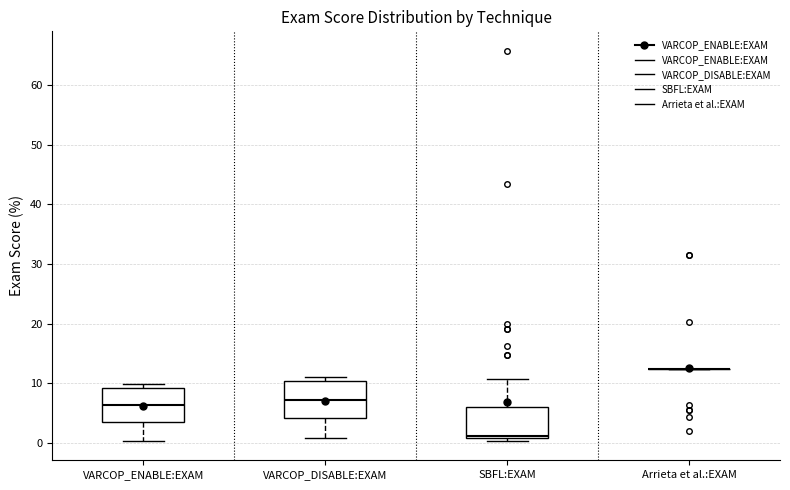

Reading left to right, transcribe this box plot: for each box, give where its median line is, the range the box spans, and where its two whiskers end, as read against the y-axis. The values are not printed on the chart, so give them approximately, as read against the axis.

VARCOP_ENABLE:EXAM: median 6, box 4 to 9, whiskers 0 to 10
VARCOP_DISABLE:EXAM: median 7, box 4 to 10, whiskers 1 to 11
SBFL:EXAM: median 1 (just above the box's lower edge), box 1 to 6, whiskers 0 to 11
Arrieta et al.:EXAM: box collapsed to a line at 12, whiskers 12 to 12